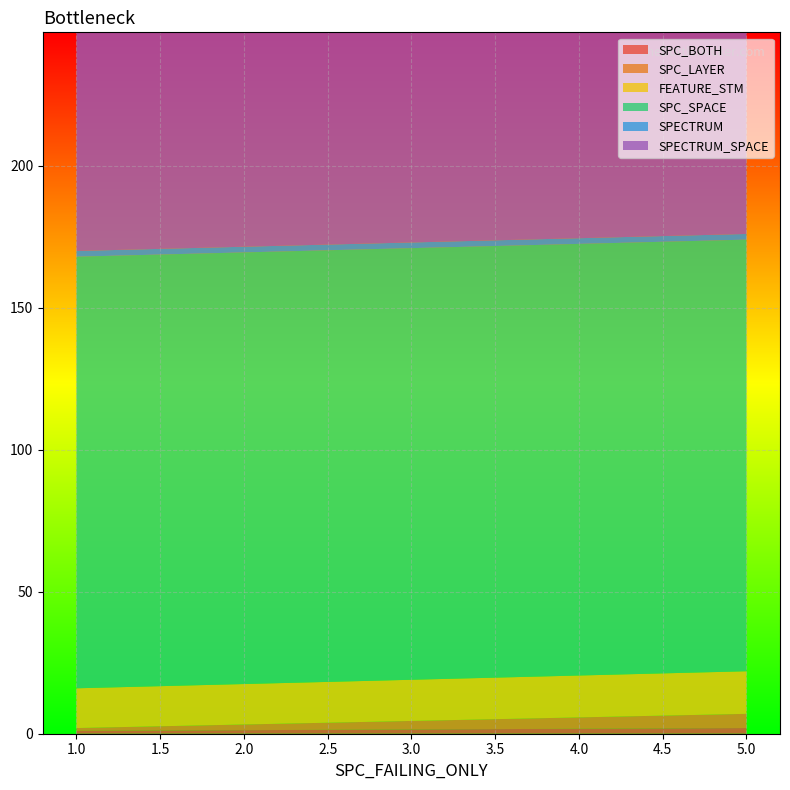

Reading left to right, extract all data points from this chart.

SPC_BOTH: 1	1	2
SPC_LAYER: 1	1	5
FEATURE_STM: 14	14	15
SPC_SPACE: 152	152	152
SPECTRUM: 2	2	2
SPECTRUM_SPACE: 247	247	247